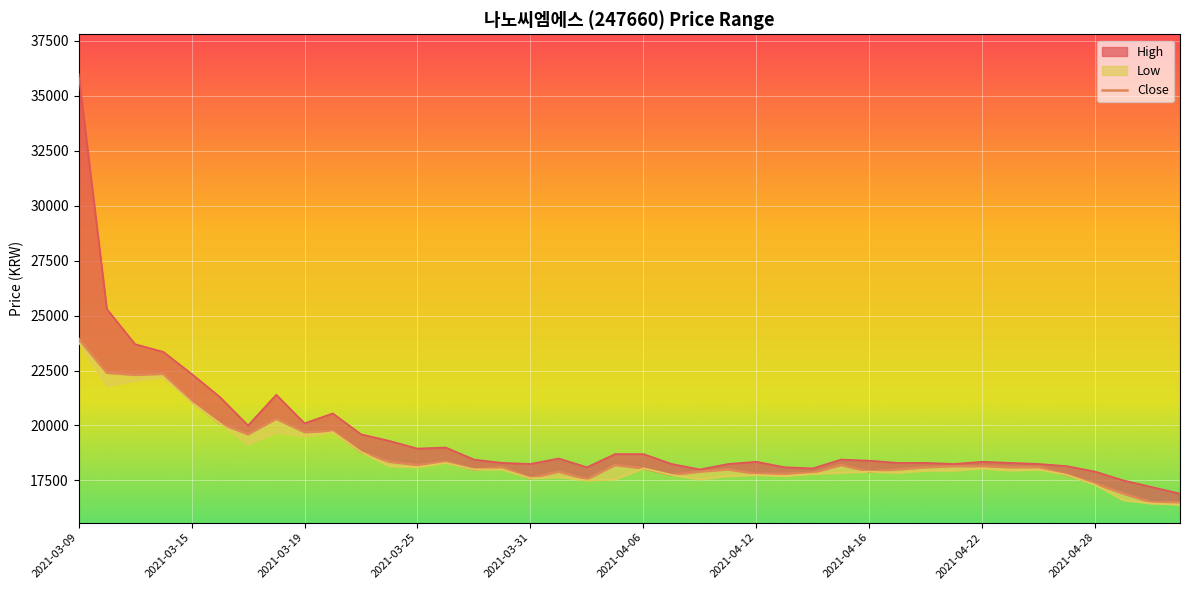

Where does the data first go above 18100?

2021-03-09